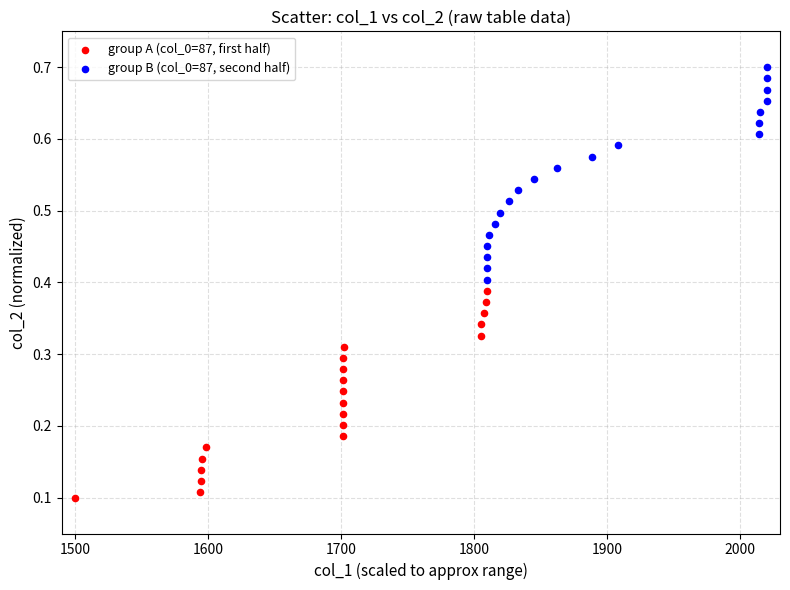

Which series contains the highest Y value?

group B (col_0=87, second half)